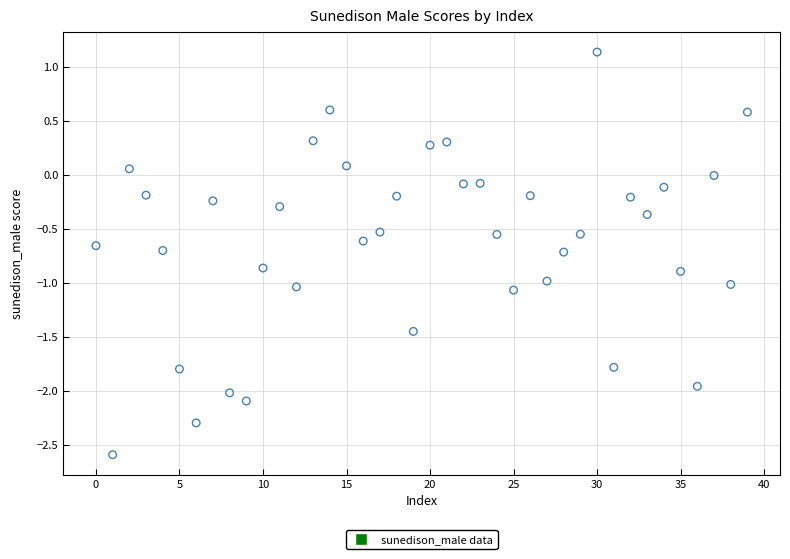

What is the range of Y values (max minus min)?

3.7